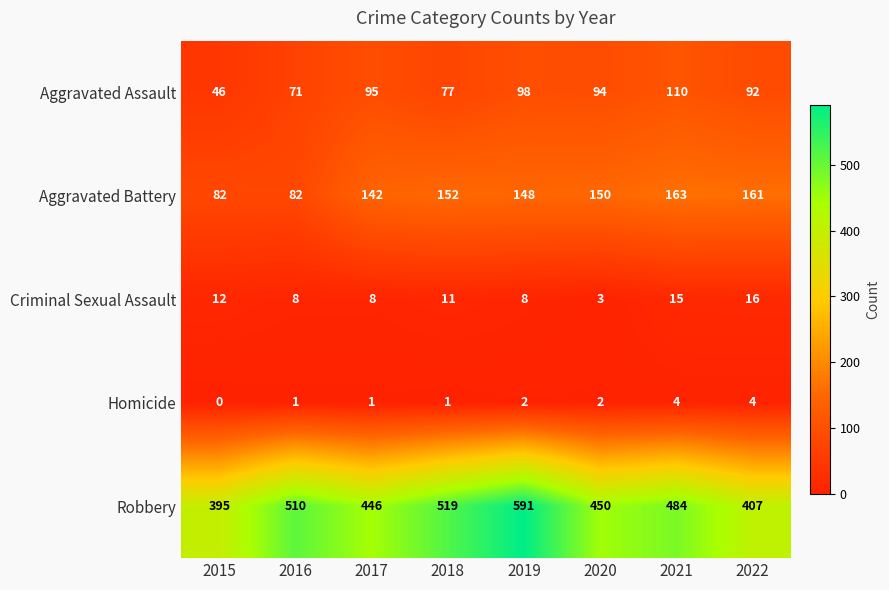

Count the Homicide values in the range 1 to 4.

7